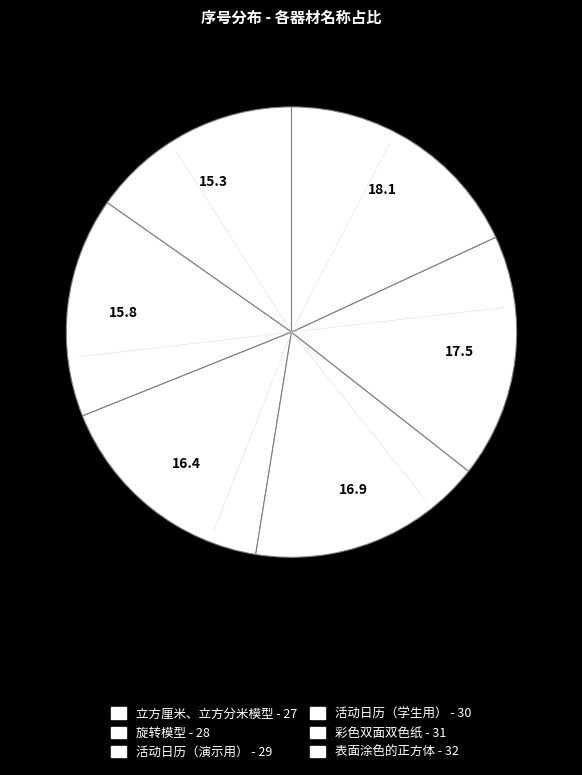

Rank the categories by value from highest to lowest.

表面涂色的正方体, 彩色双面双色纸, 活动日历（学生用）, 活动日历（演示用）, 旋转模型, 立方厘米、立方分米模型